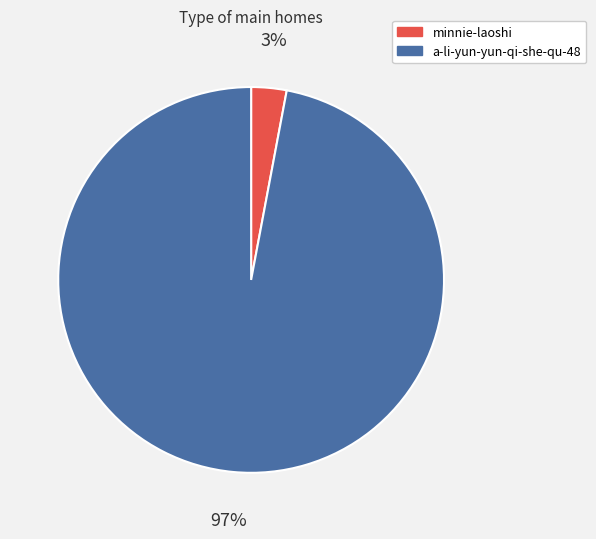

Do a-li-yun-yun-qi-she-qu-48 and minnie-laoshi together represent more than half of the pie?

Yes